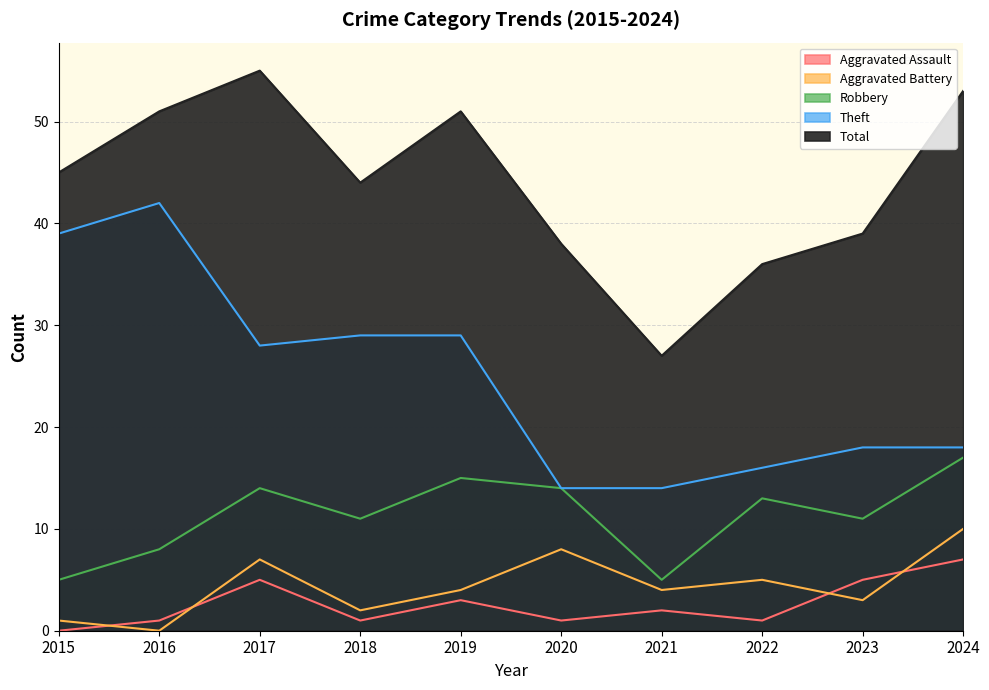

At which category is the sum across all series the highest?

2017